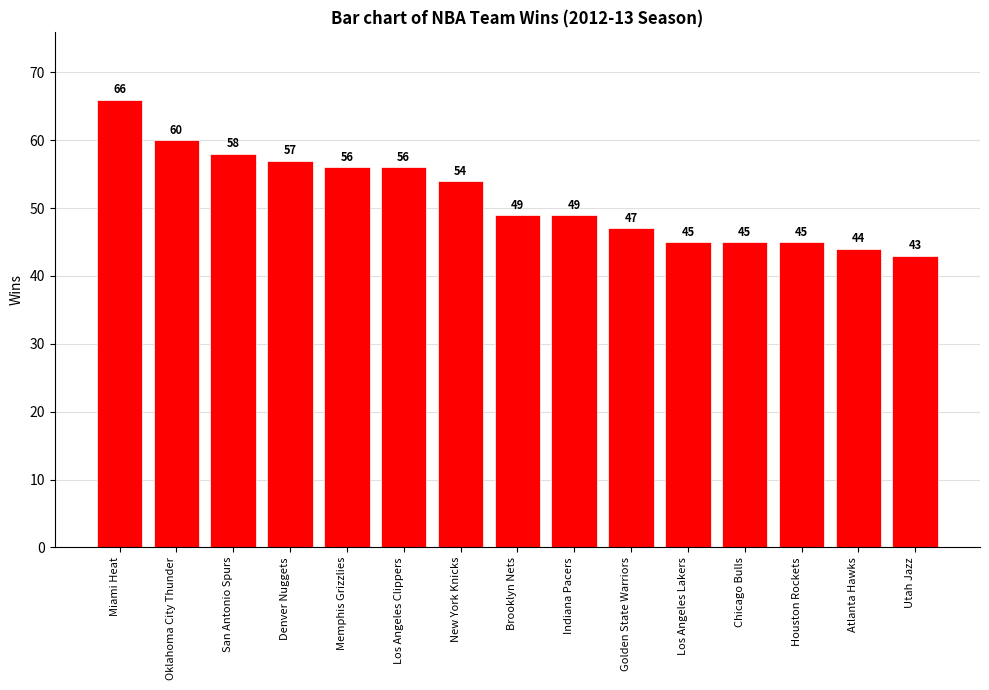

Are the bars horizontal?

No